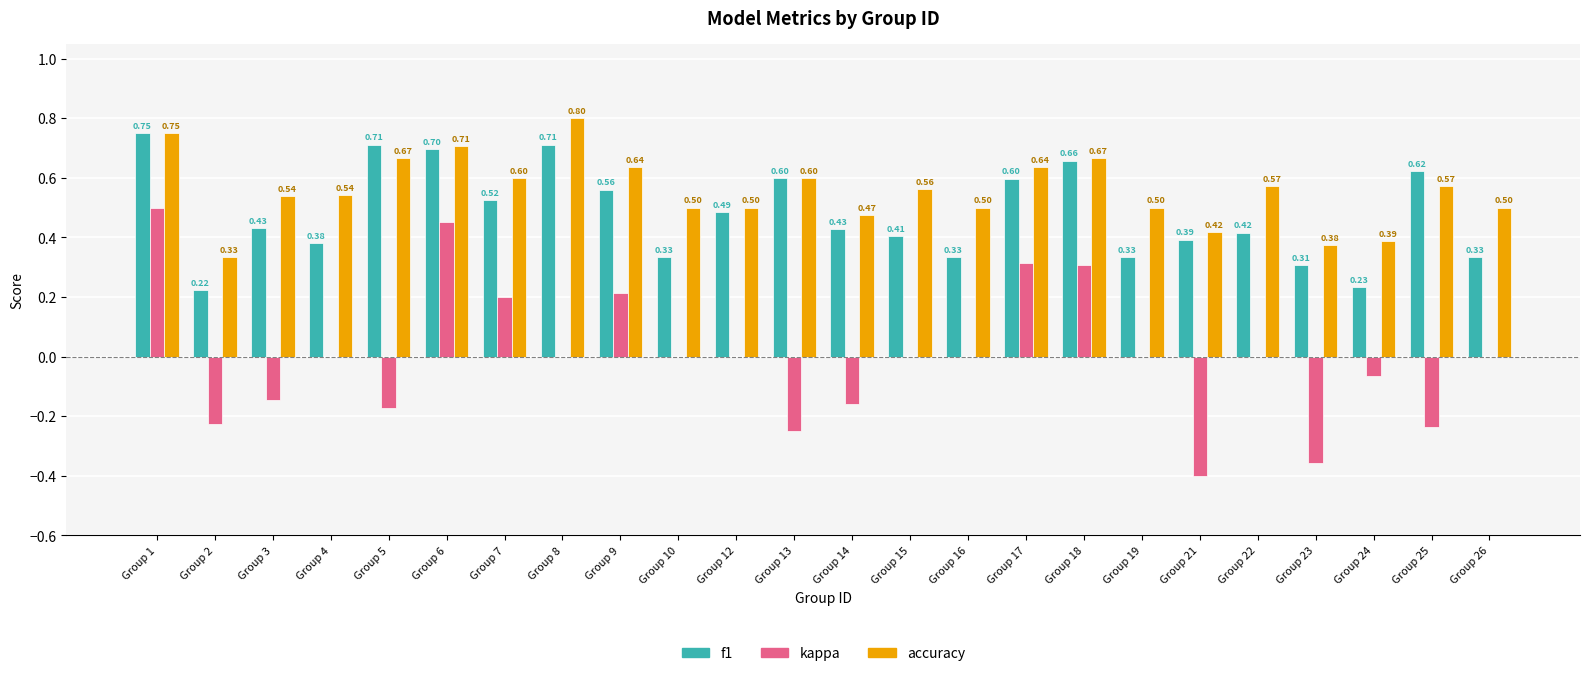

Is it true that accuracy equals 0.5 at Group 10?

True